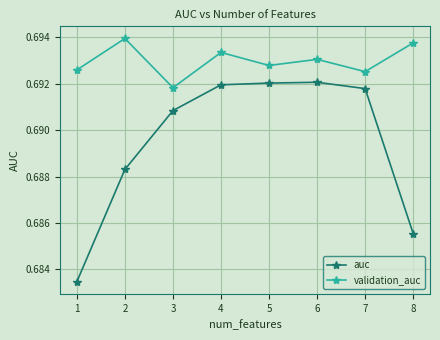

Which series has the largest total across all categories?

validation_auc